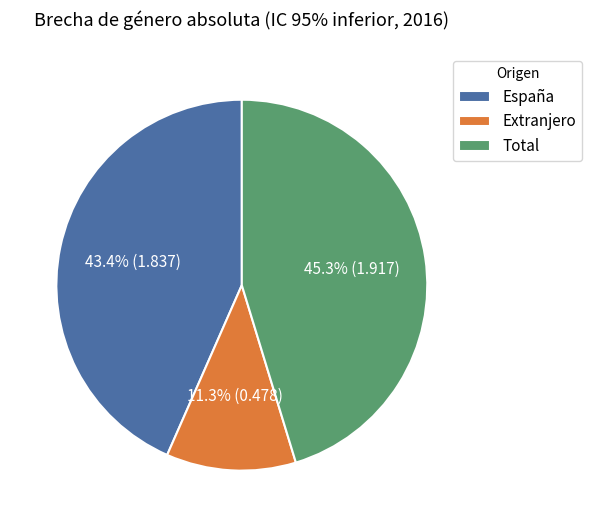

Between Extranjero and Total, which is larger?

Total